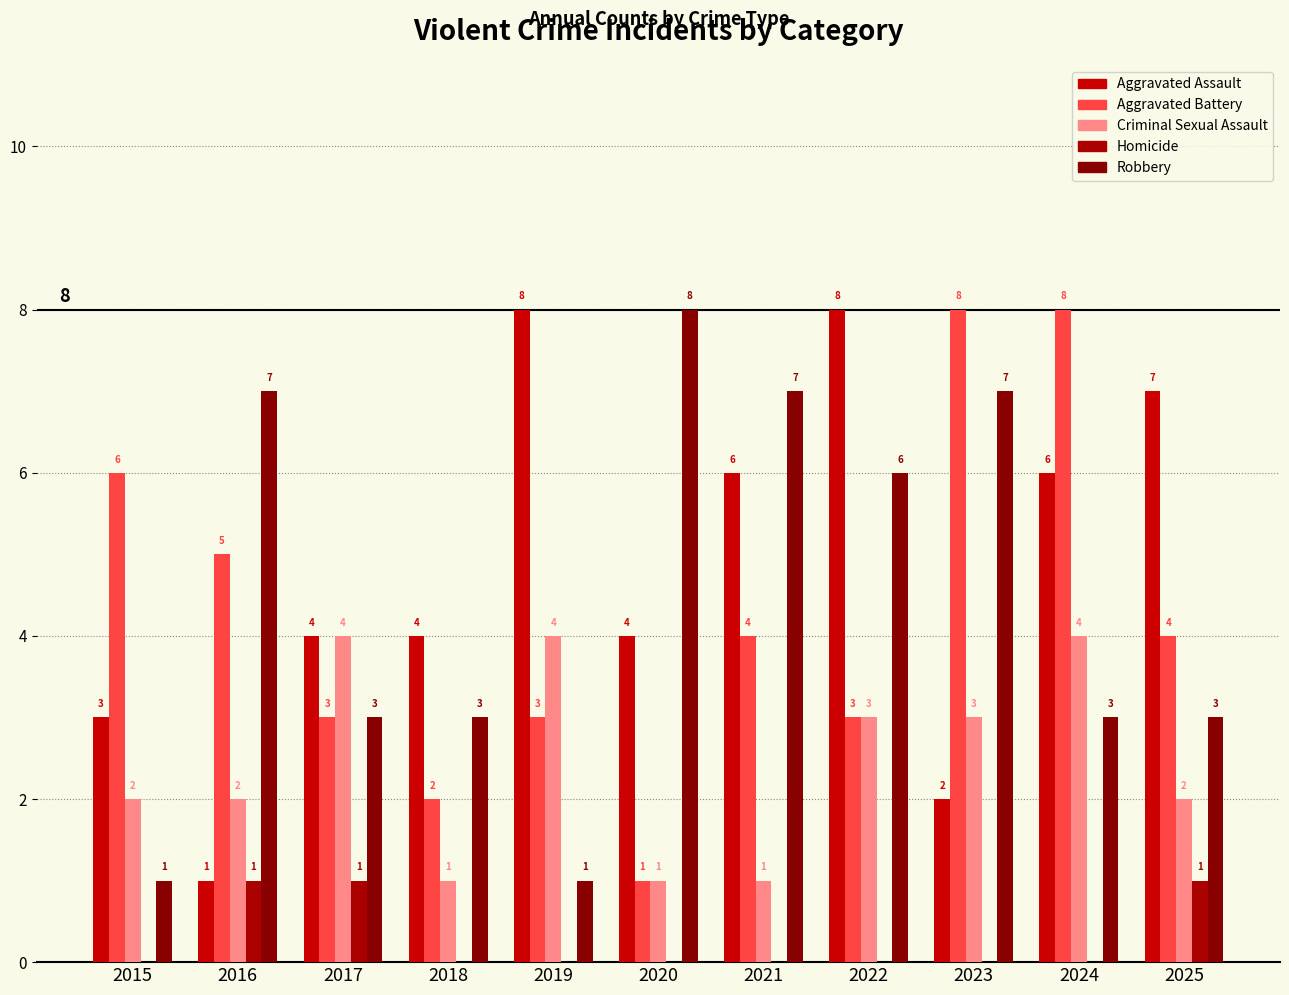

How many groups of bars are there?

11